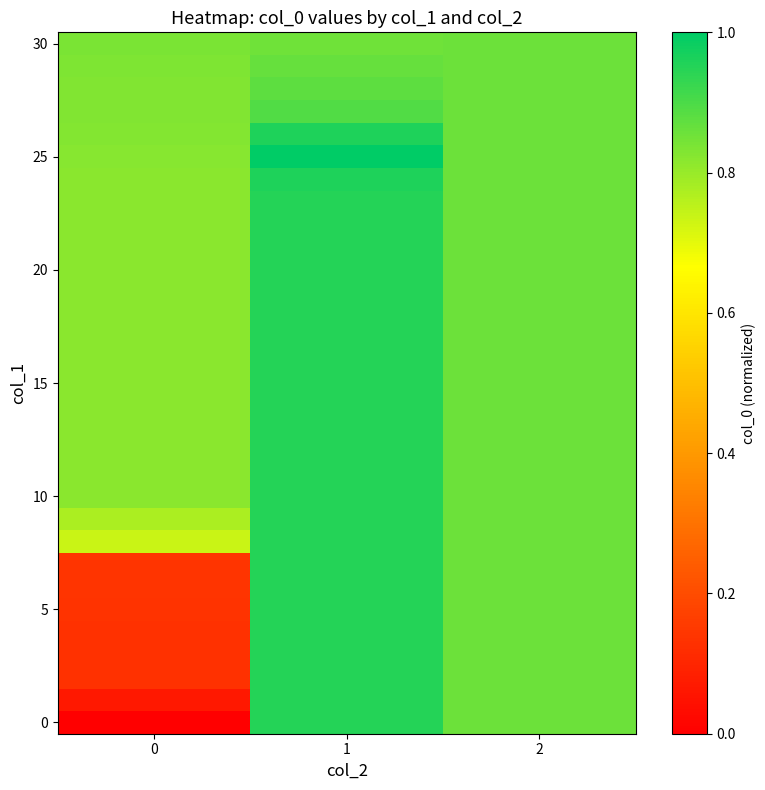

How many series are shown in this chart?

31